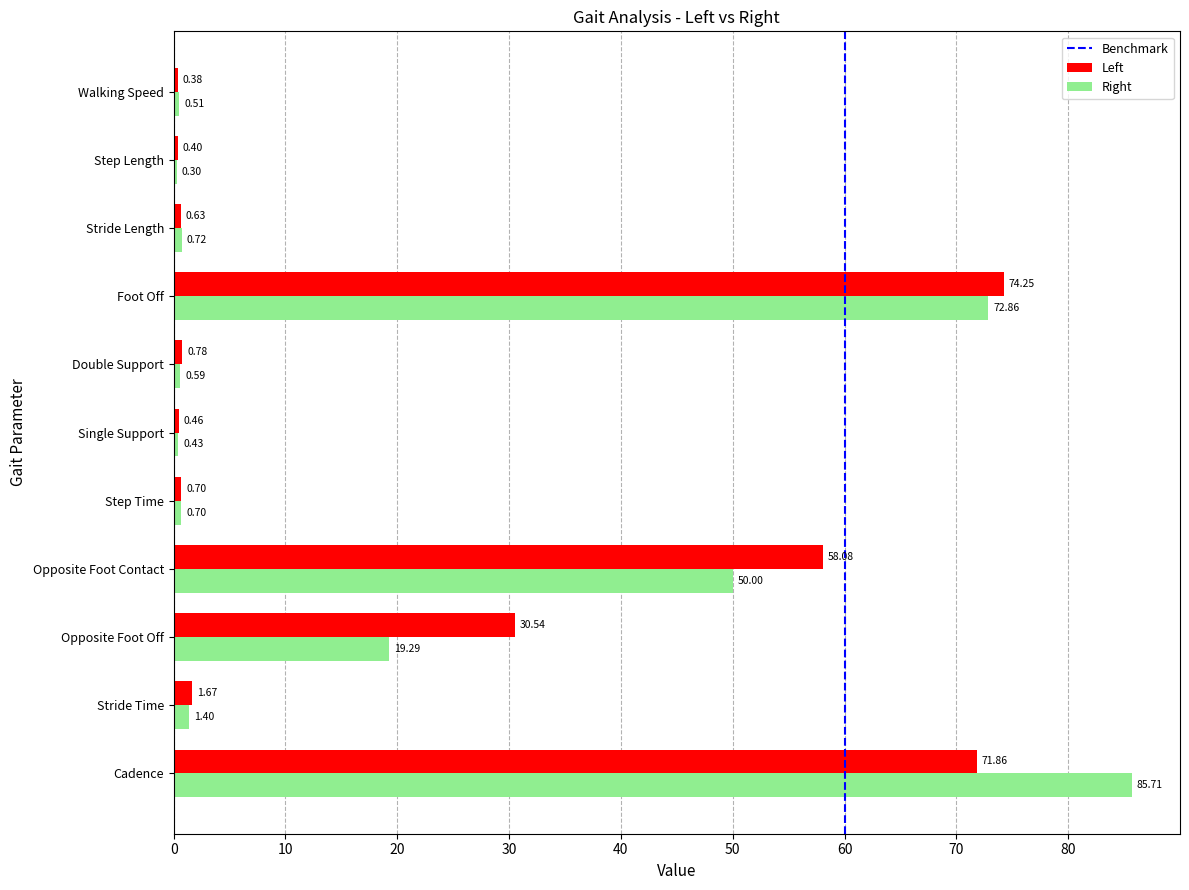

Which category has the lowest value across all series?

Step Length